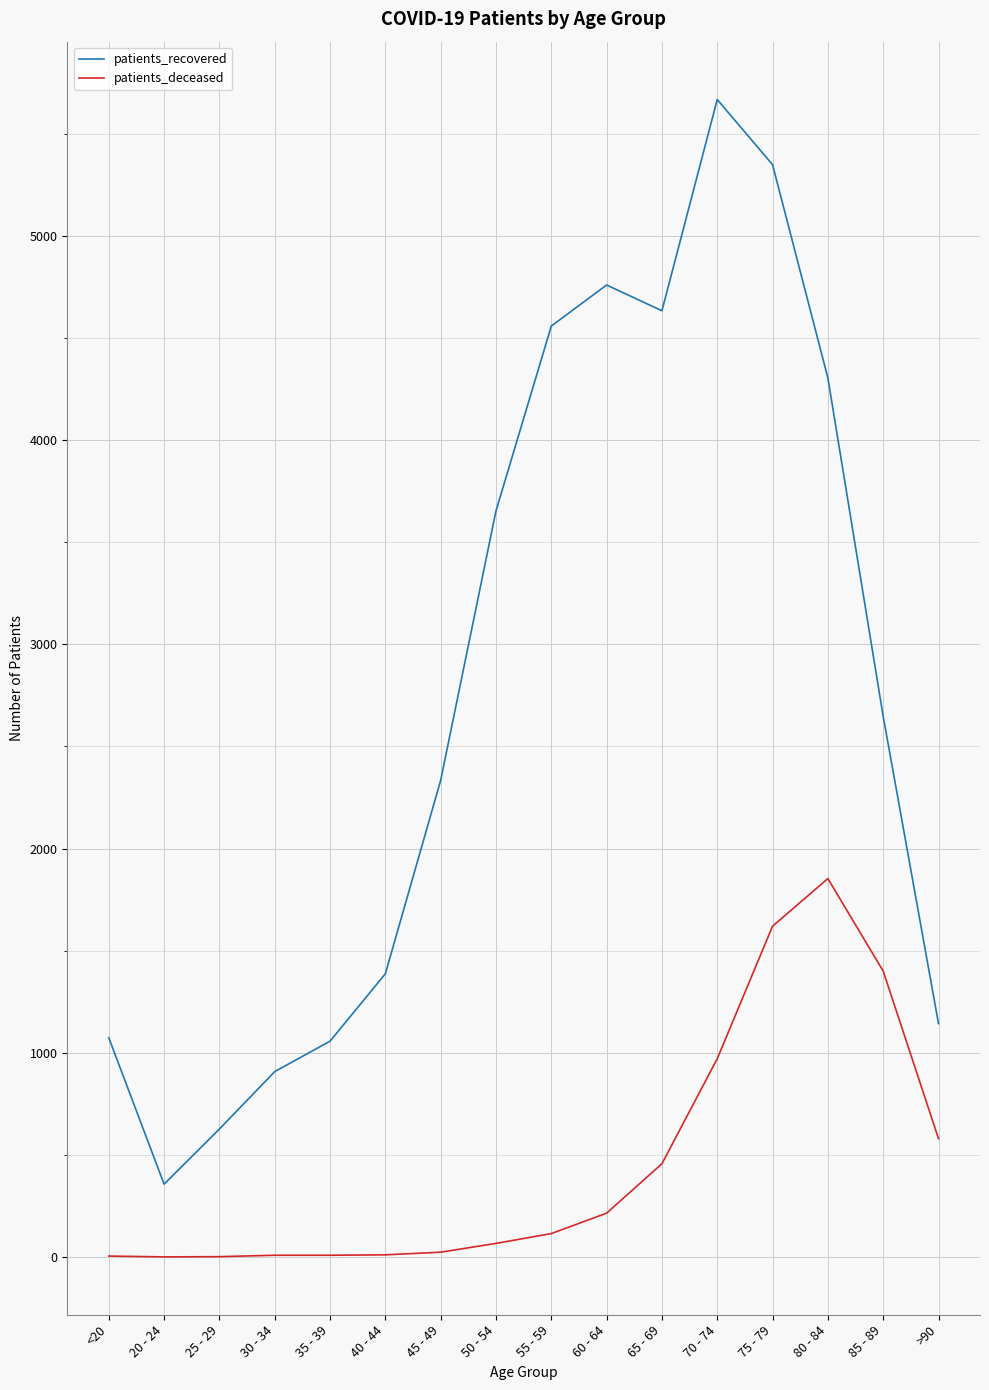

List the series in order of their peak value, highest first.

patients_recovered, patients_deceased